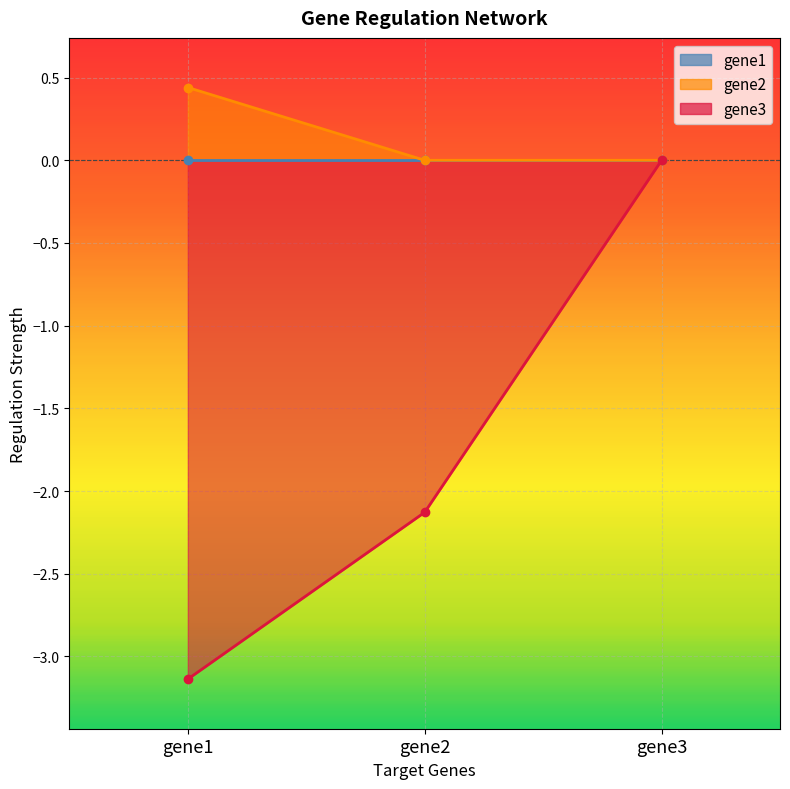

Which series changed the most between gene2 and gene3?

gene3